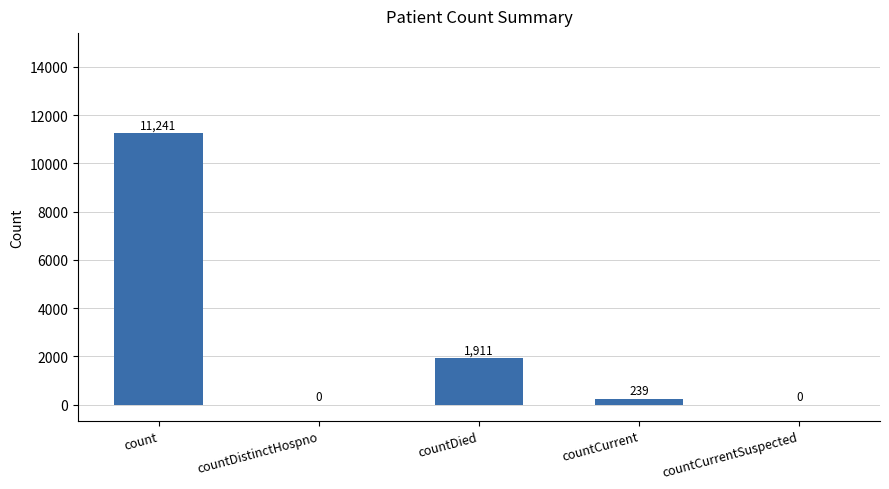

Reading left to right, extract all data points from this chart.

11241	0	1911	239	0